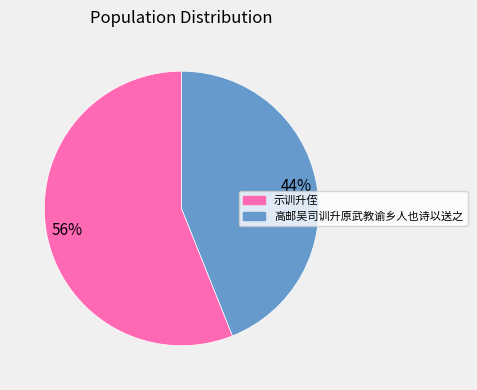

Approximately how many times larger is the value at 示训升侄 compared to 高邮吴司训升原武教谕乡人也诗以送之?

1.3